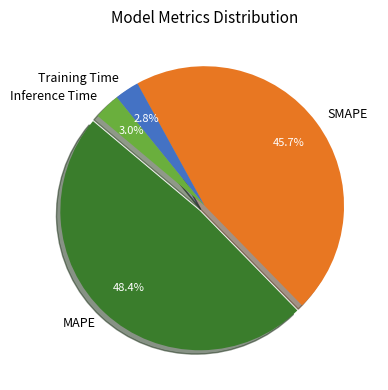

True or false: Inference Time accounts for 14% of the total.

False